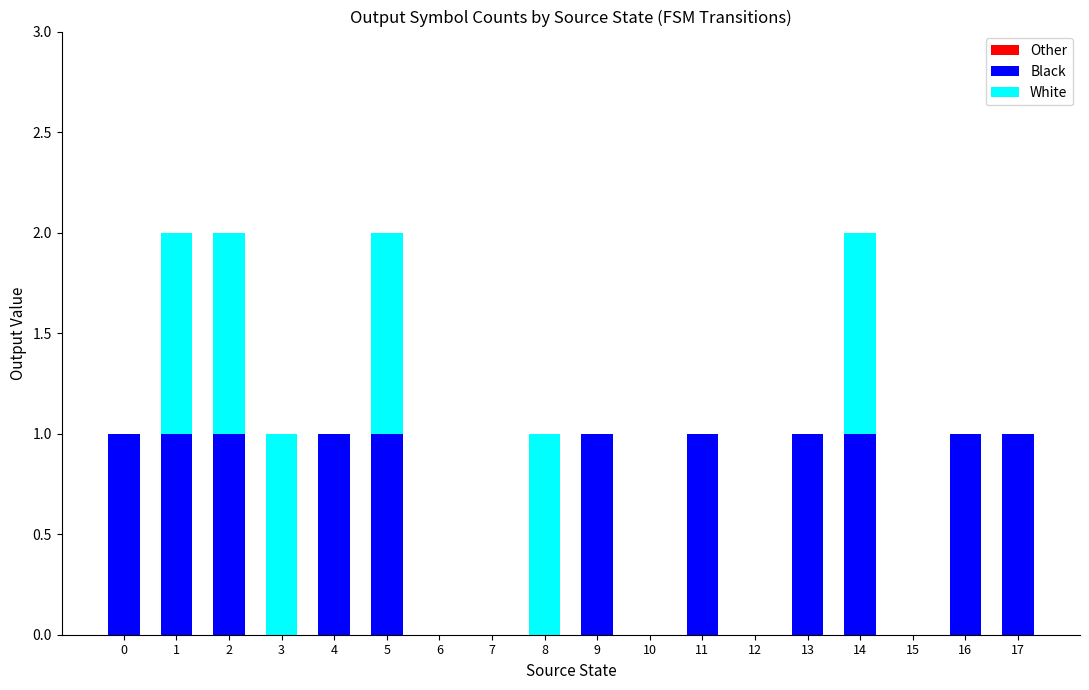

The value of Black at 5 is 1. True or false?

True